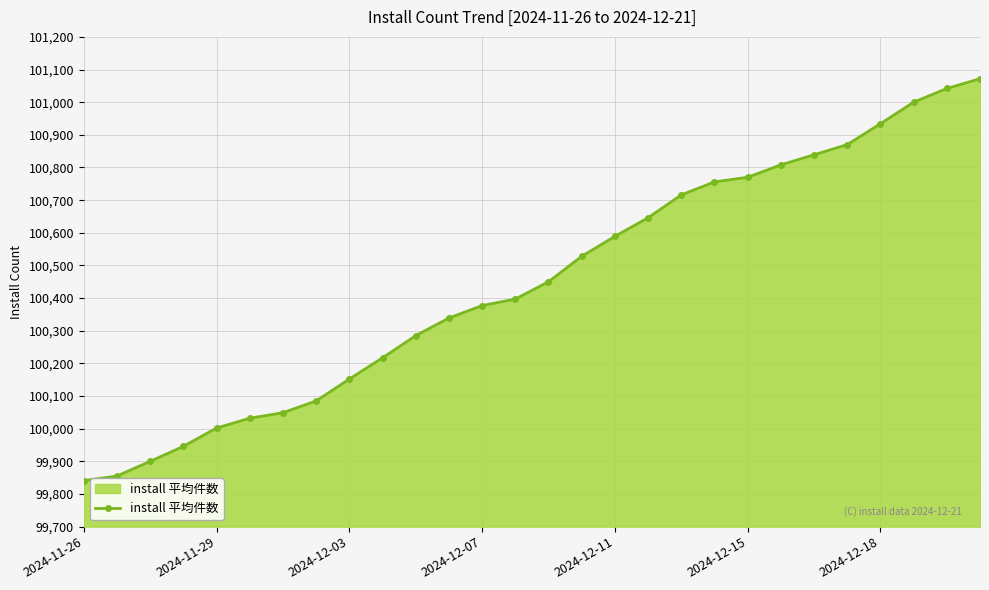

How many data points does each series have?

28